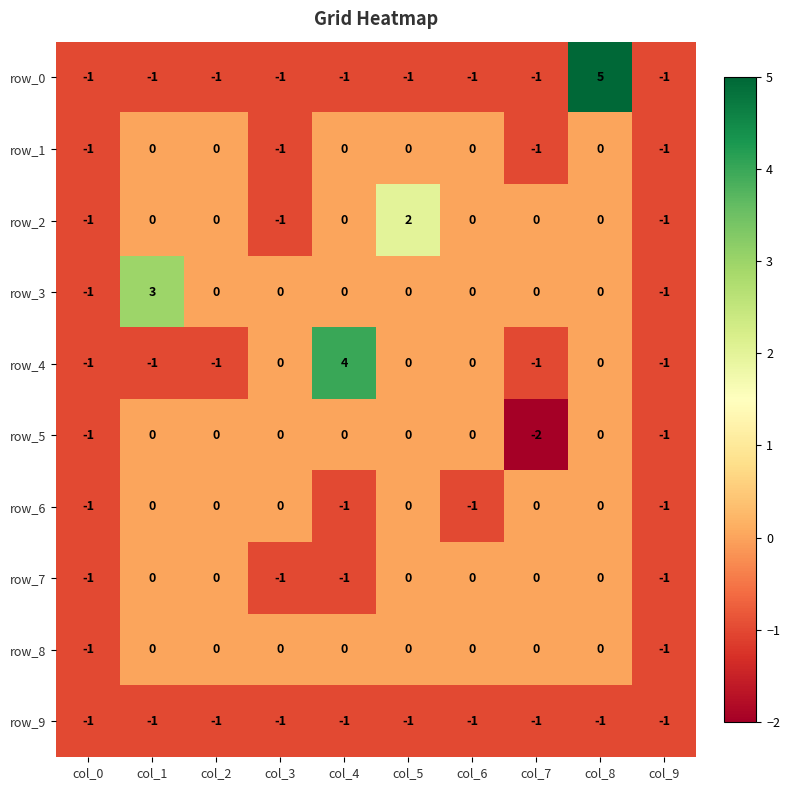

Is the value of row_0 at col_0 greater than the value of row_3 at col_7?

No